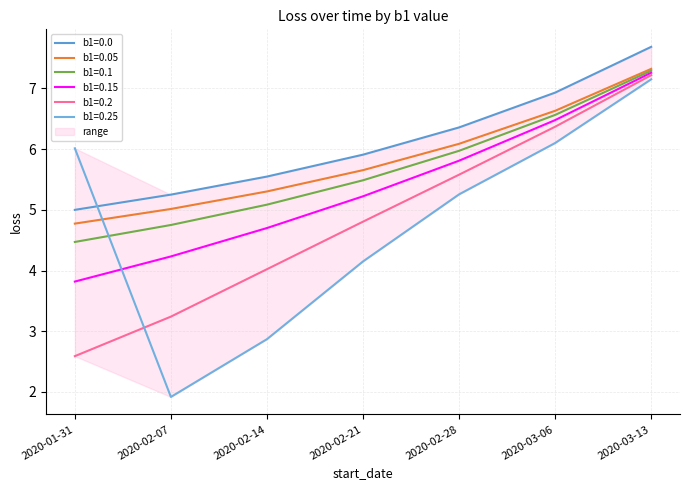

The b1=0.0 series shows 6.4 at 2020-02-28. True or false?

True